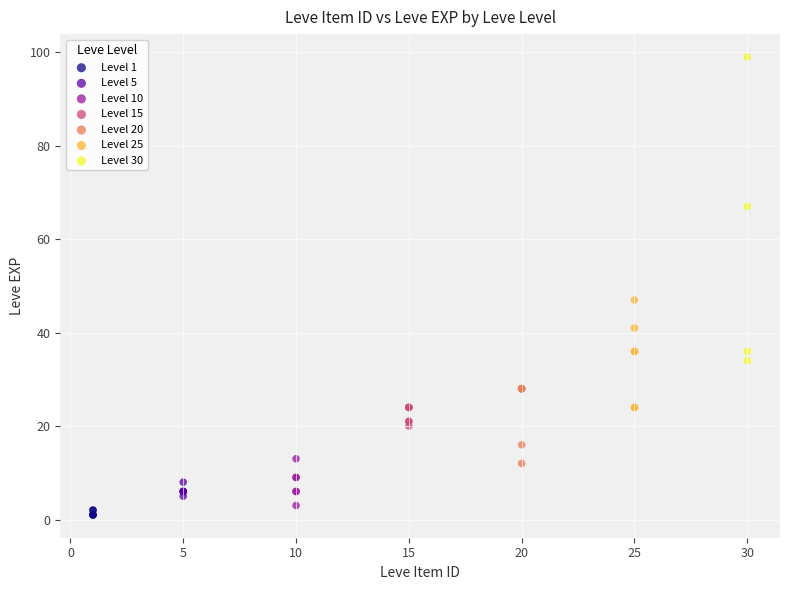

Which series contains the highest Y value?

Level 30